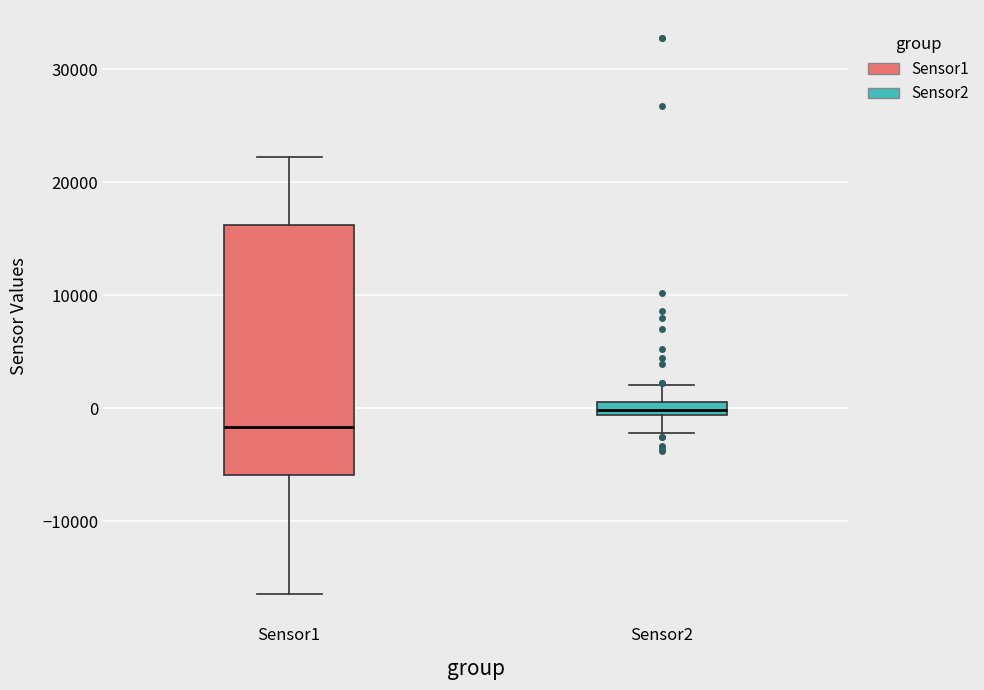

Which box has the highest median line?

Sensor2